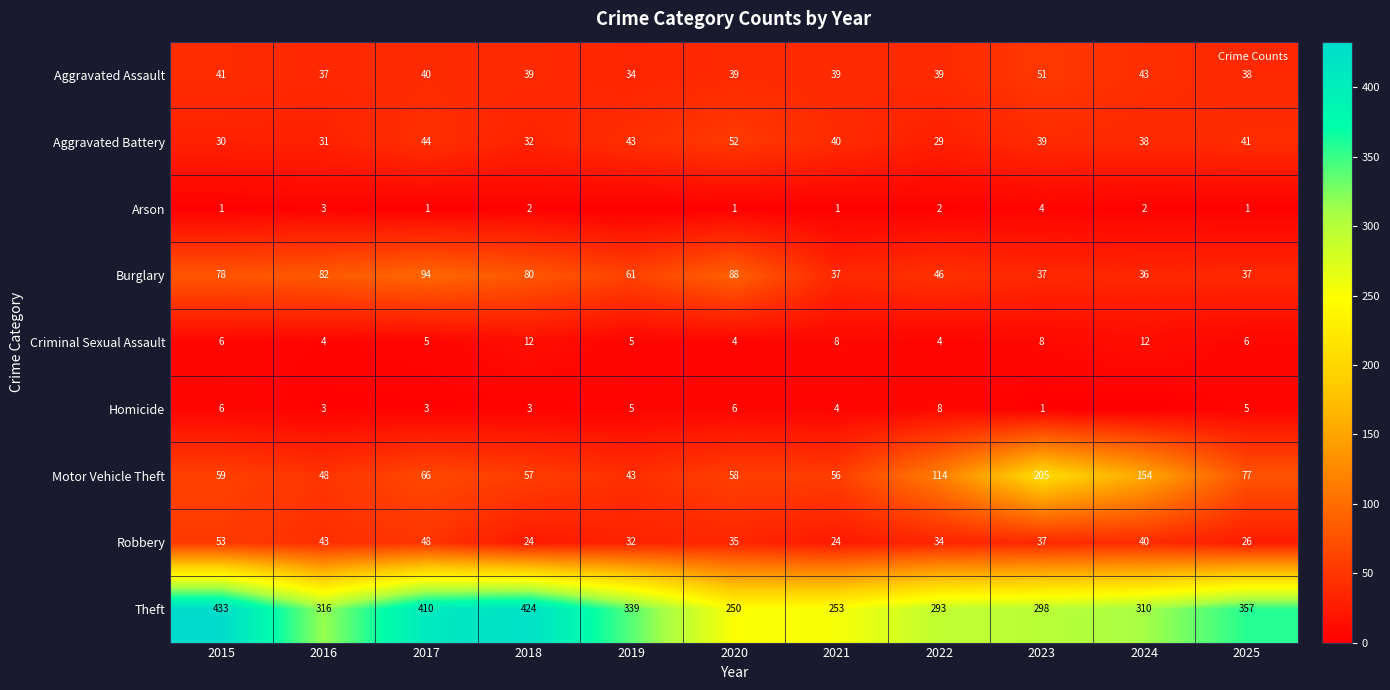

At how many categories does at least one series exceed 169?

11